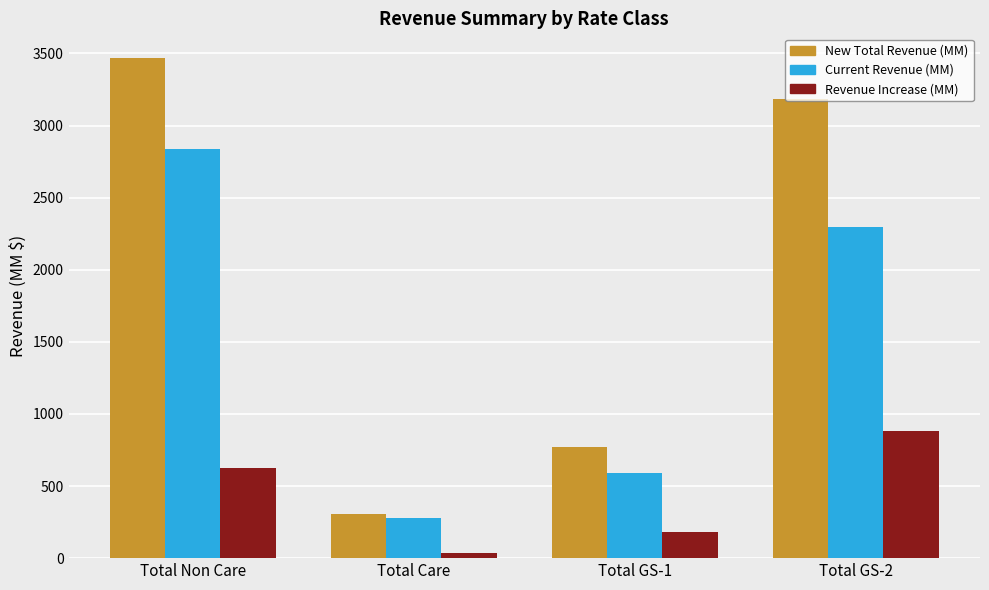

Is the value of Current Revenue (MM) at Total Care greater than the value of New Total Revenue (MM) at Total GS-1?

No